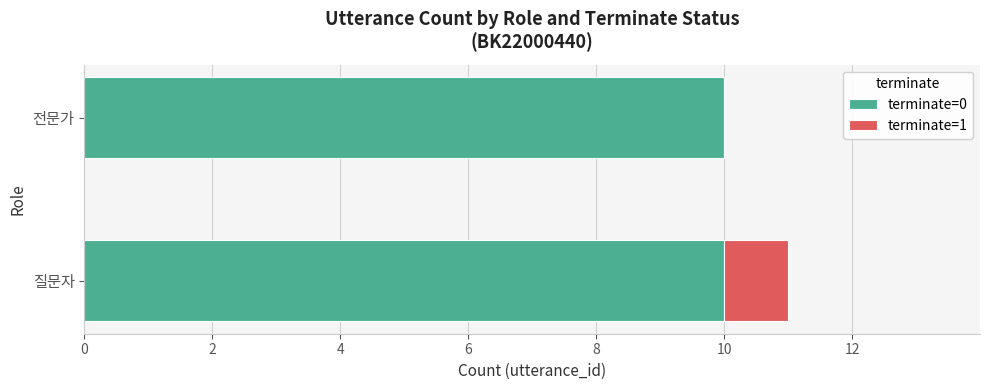

At which category is the sum across all series the highest?

질문자